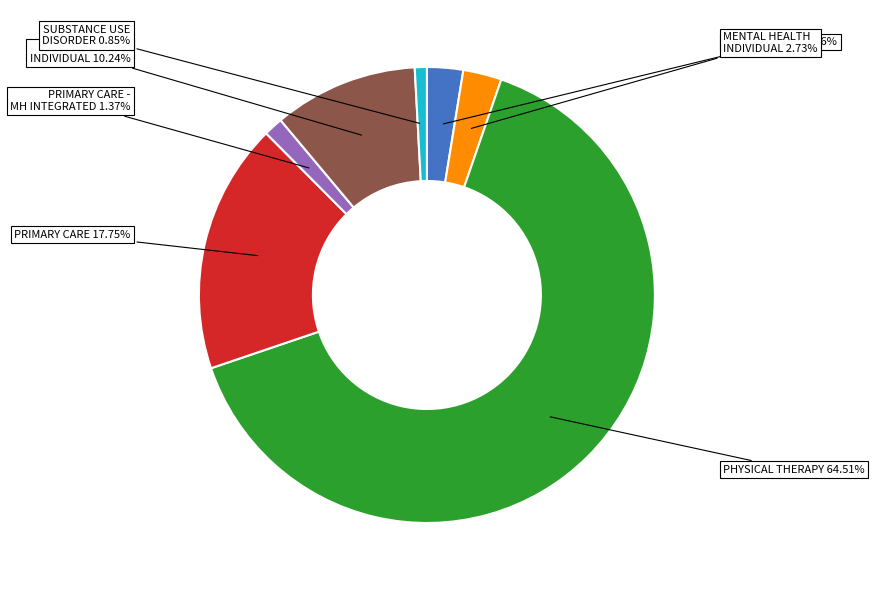

What is the smallest slice in the pie chart?

SUBSTANCE USE DISORDER